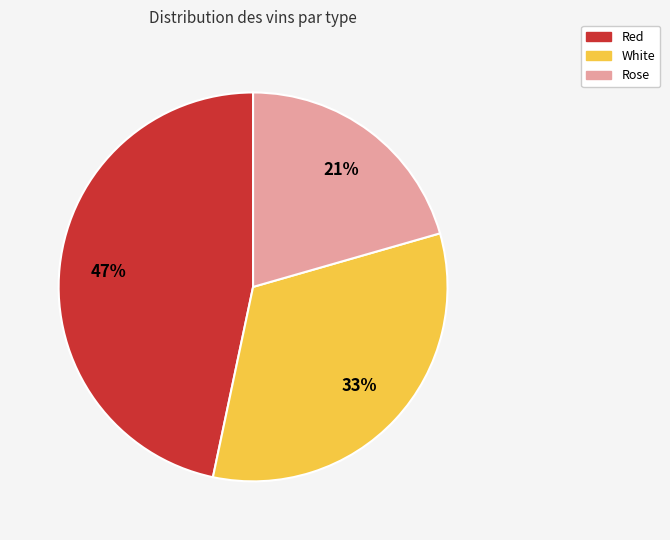

What is the smallest slice in the pie chart?

Rose